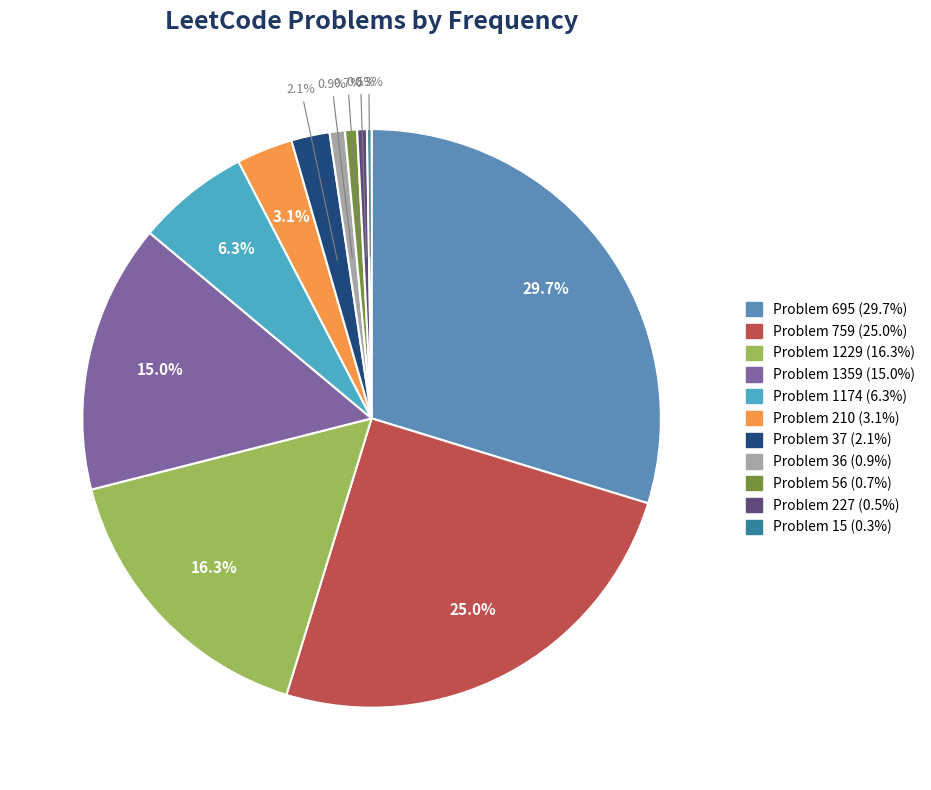

To the nearest percent, what is the average slice percentage?

9%